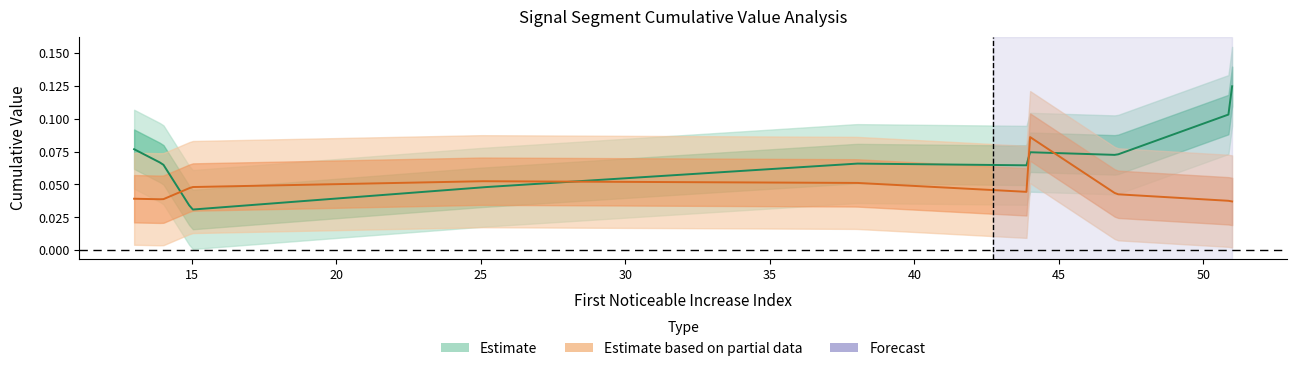

True or false: First_Noticeable_Increase_Cumulative_Value has a value of 0.1 at 44.

True